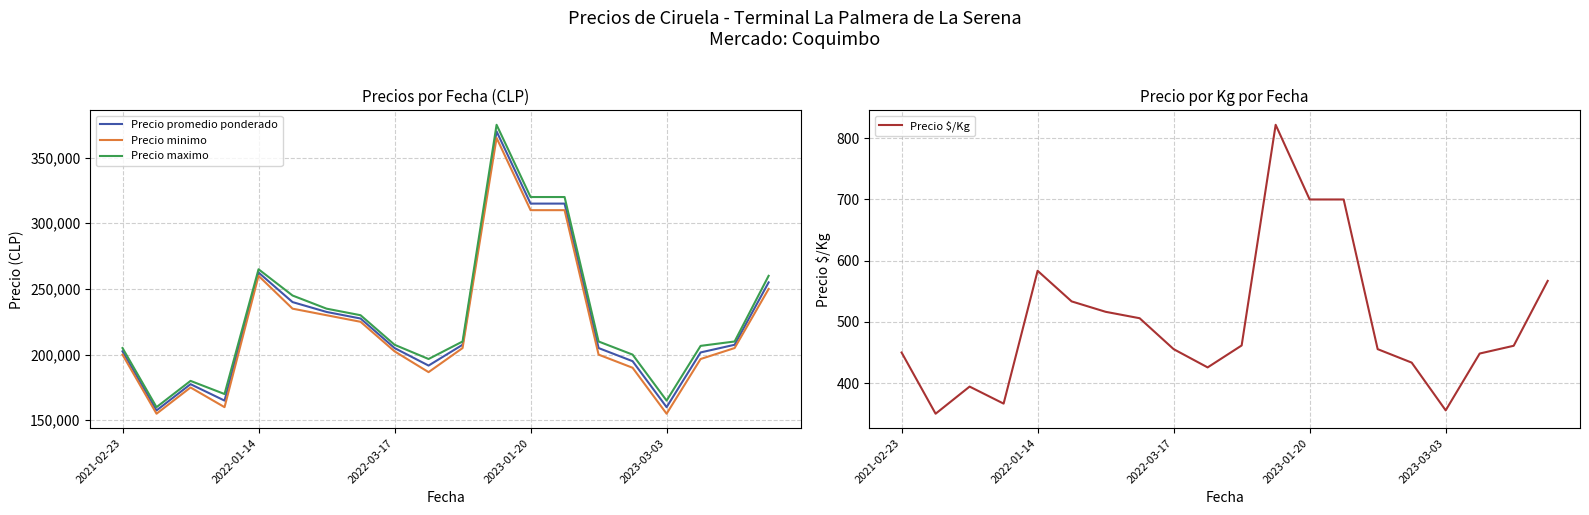

Reading right to left, extract all data points from this chart.

Precio promedio ponderado: 255000.0	207500.0	201666.7	160000.0	195000.0	205000.0	315000.0	315000.0	370000.0	207500.0	191666.7	205000.0	227500.0	232500.0	240000.0	262500.0	165000.0	177500.0	157500.0	202500.0
Precio minimo: 250000.0	205000.0	196666.7	155000.0	190000.0	200000.0	310000.0	310000.0	365000.0	205000.0	186666.7	202500.0	225000.0	230000.0	235000.0	260000.0	160000.0	175000.0	155000.0	200000.0
Precio maximo: 260000.0	210000.0	206666.7	165000.0	200000.0	210000.0	320000.0	320000.0	375000.0	210000.0	196666.7	207500.0	230000.0	235000.0	245000.0	265000.0	170000.0	180000.0	160000.0	205000.0
Precio $/Kg: 567.0	461.0	448.3	355.5	433.5	455.5	700.0	700.0	822.0	461.5	425.7	455.5	506.0	516.5	533.5	583.5	366.5	394.3	350.0	450.0